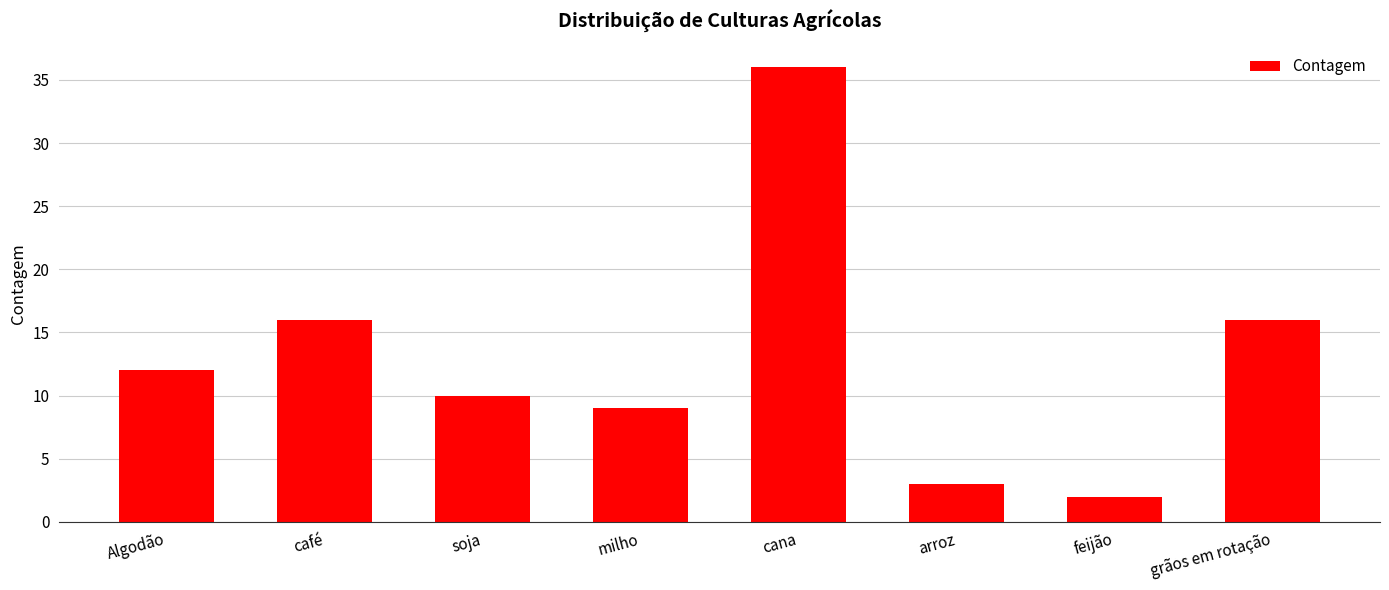

Which has a higher value, café or arroz?

café